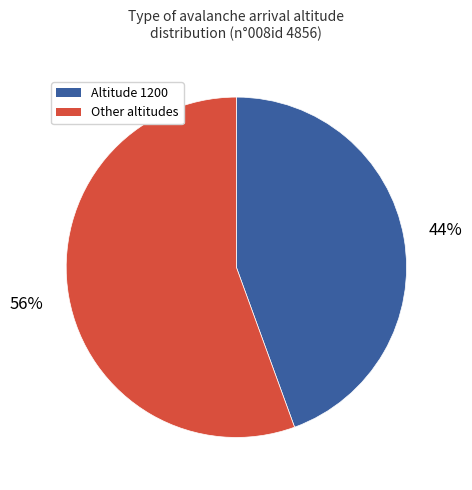

To the nearest percent, what is the average slice percentage?

50%